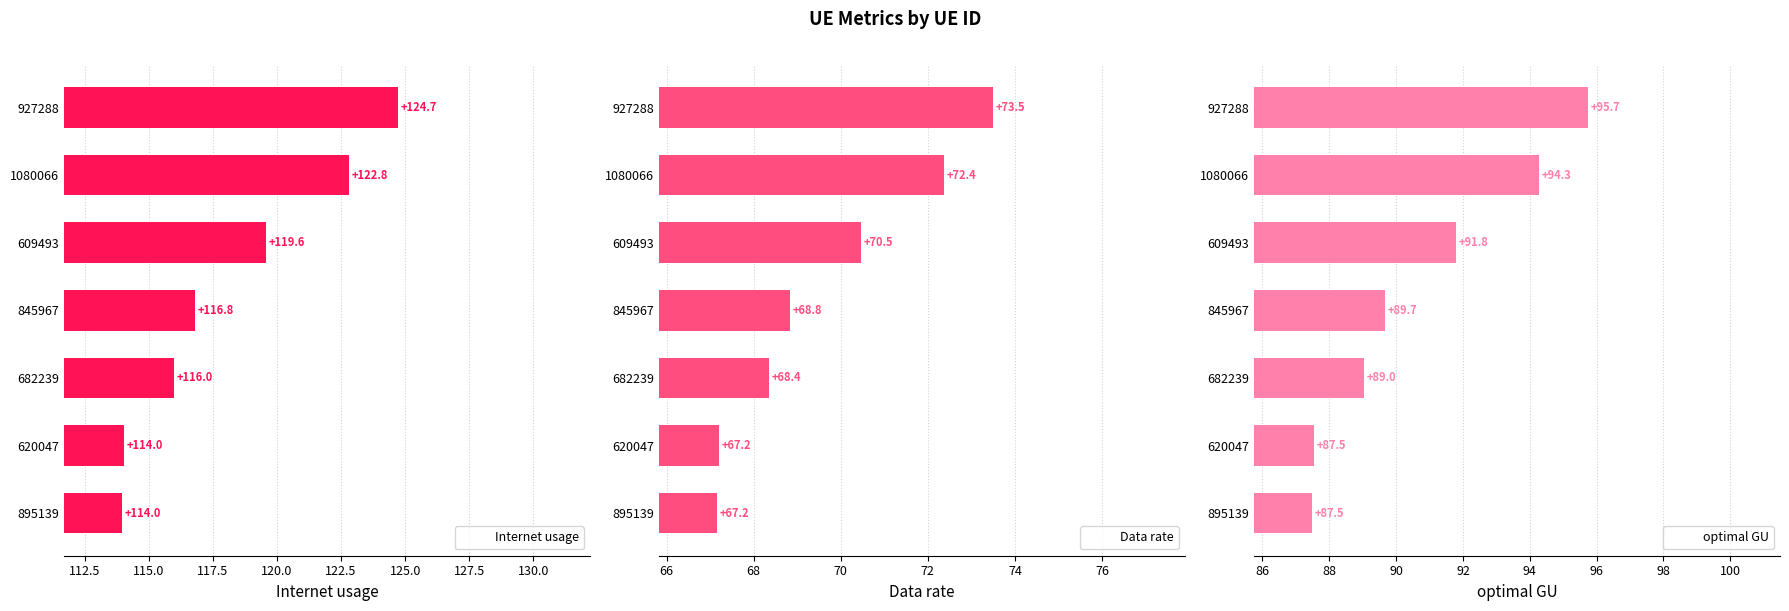

Is it true that Internet usage equals 174.5 at 1080066?

False